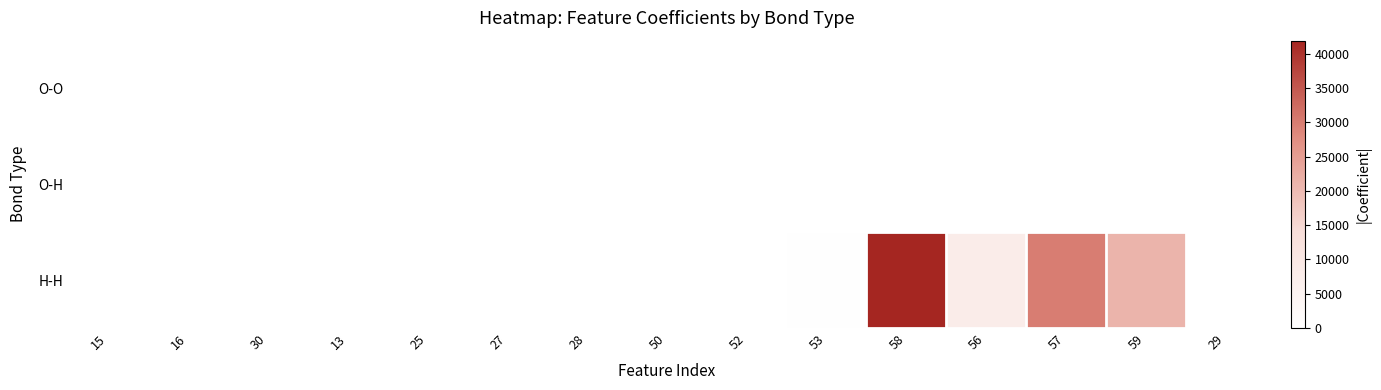

Which series has the largest range (max minus min)?

H-H